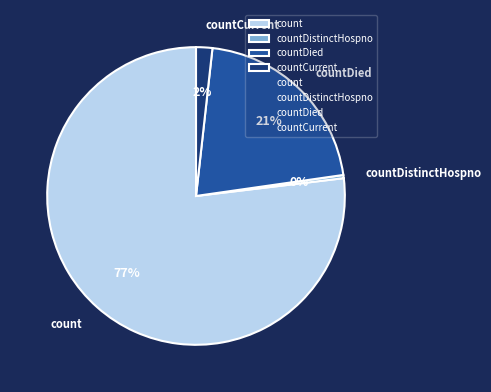

The countDistinctHospno slice represents 0% of the pie. True or false?

True